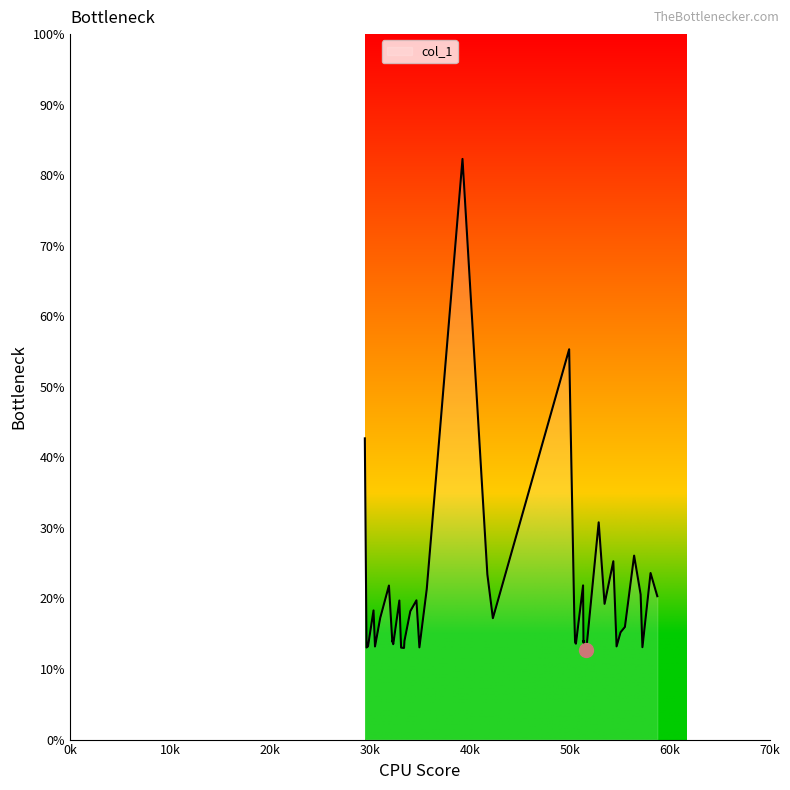

Does the chart display data point markers on the line(s)?

No